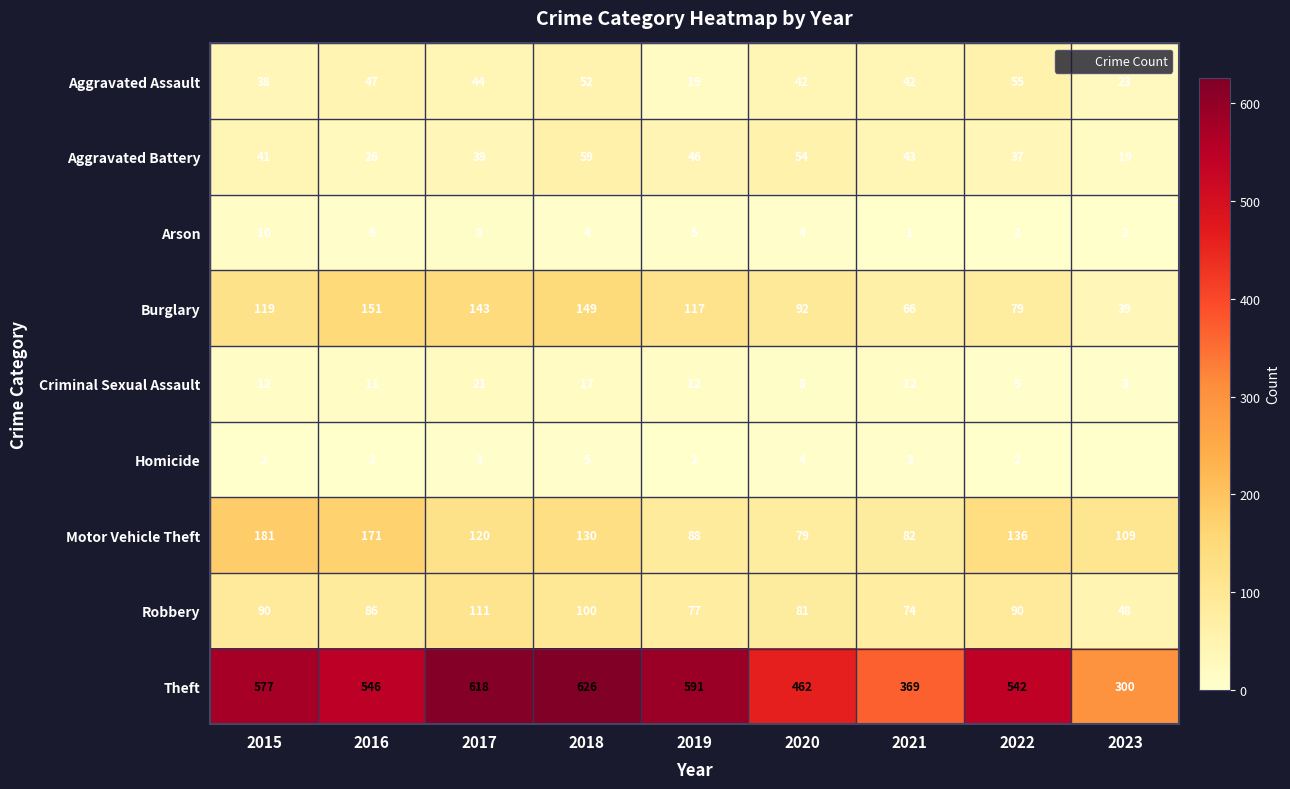

At 2019, list the series in order from smallest to largest.

Homicide, Arson, Criminal Sexual Assault, Aggravated Assault, Aggravated Battery, Robbery, Motor Vehicle Theft, Burglary, Theft